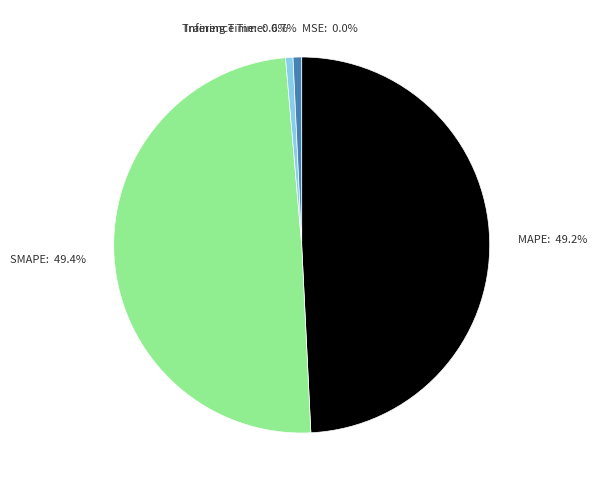

What portion of the pie excludes Training Time?

99.4%